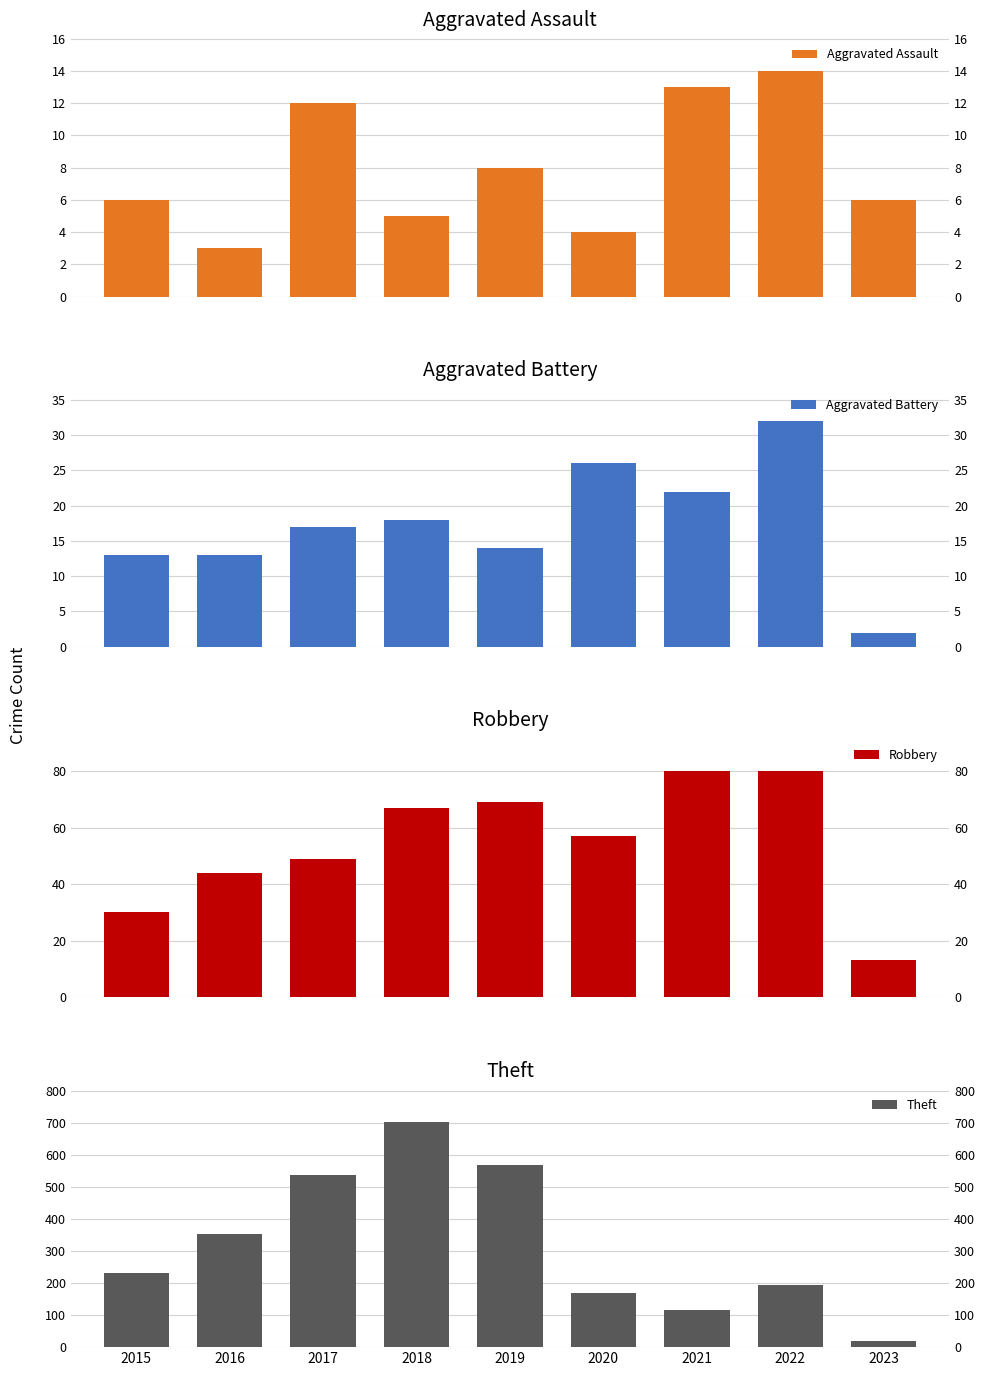

Reading left to right, extract all data points from this chart.

Aggravated Assault: 2015=6	2016=3	2017=12	2018=5	2019=8	2020=4	2021=13	2022=14	2023=6
Aggravated Battery: 2015=13	2016=13	2017=17	2018=18	2019=14	2020=26	2021=22	2022=32	2023=2
Robbery: 2015=30	2016=44	2017=49	2018=67	2019=69	2020=57	2021=80	2022=80	2023=13
Theft: 2015=233	2016=354	2017=538	2018=705	2019=568	2020=168	2021=116	2022=194	2023=18